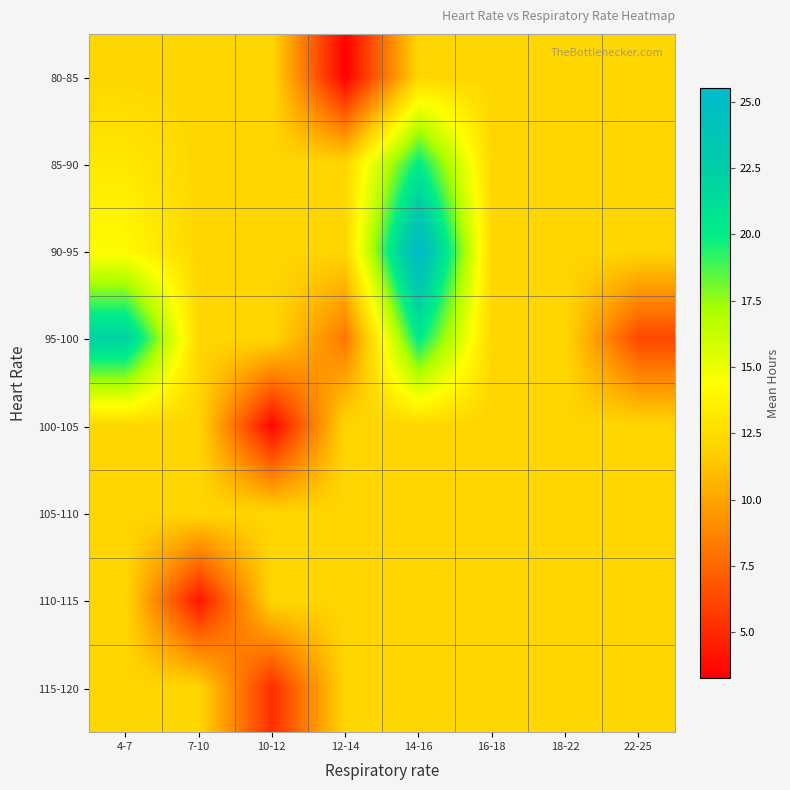

Which has a higher value, 7-10 or 4-7?

7-10